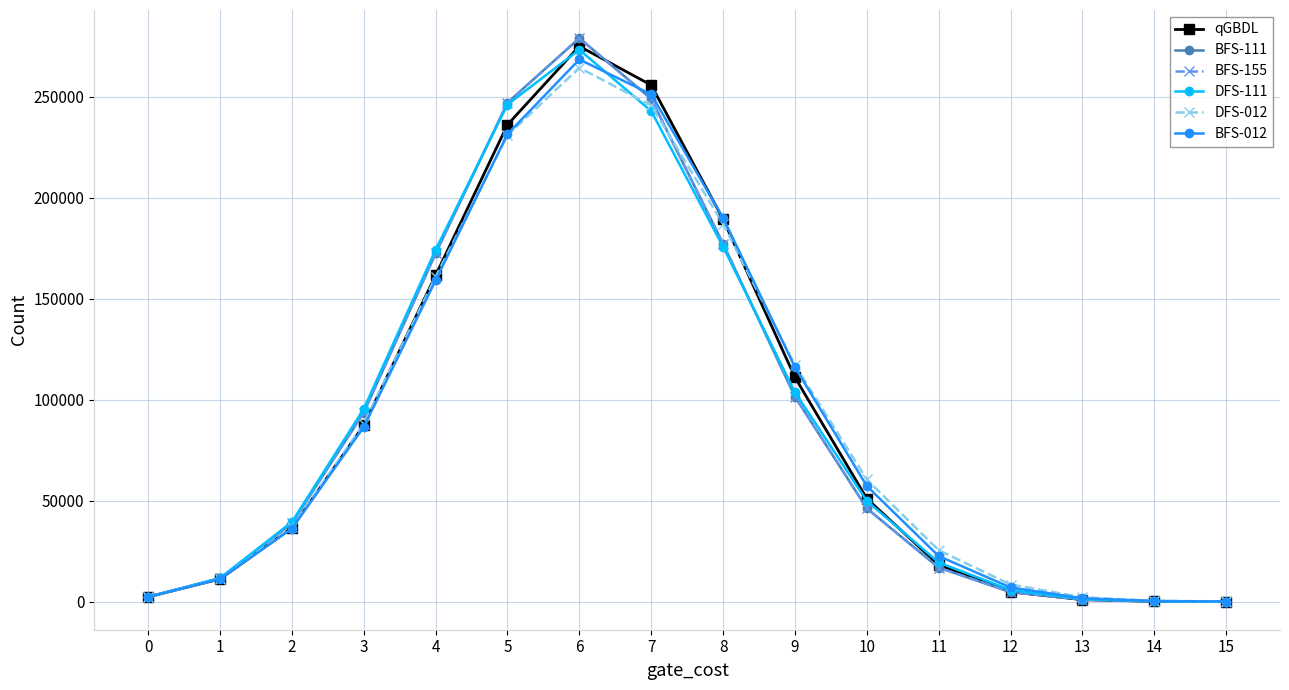

What is the difference between the highest and lowest values at 1?

480